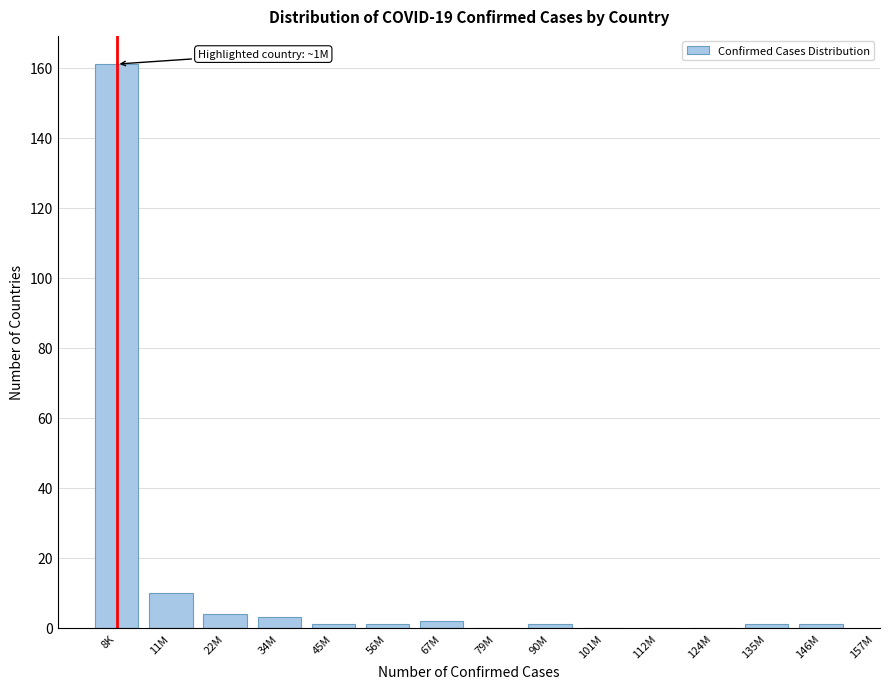

Reading left to right, list all the values displayed in this chart.

8K=161	11M=10	22M=4	34M=3	45M=1	56M=1	67M=2	79M=0	90M=1	101M=0	112M=0	124M=0	135M=1	146M=1